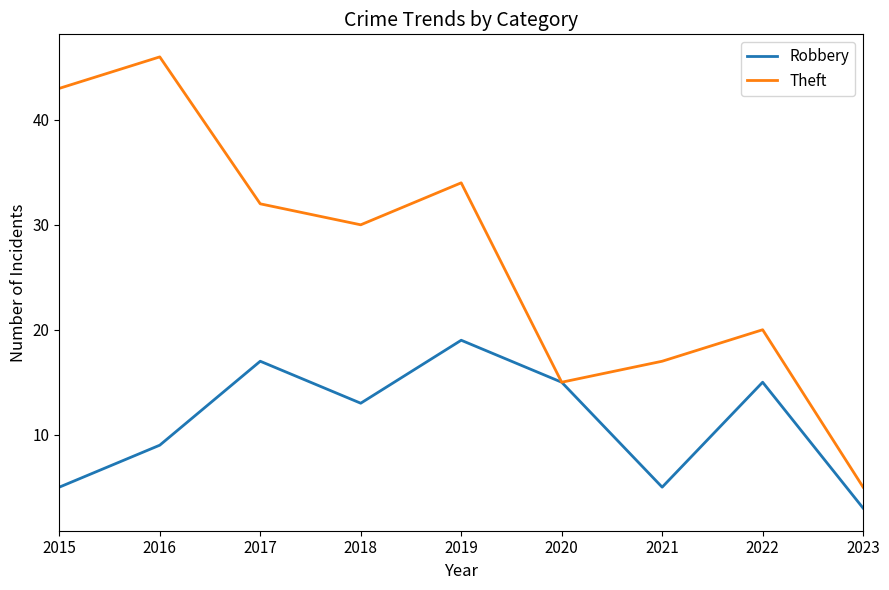

Read the Theft value at 2023.

5